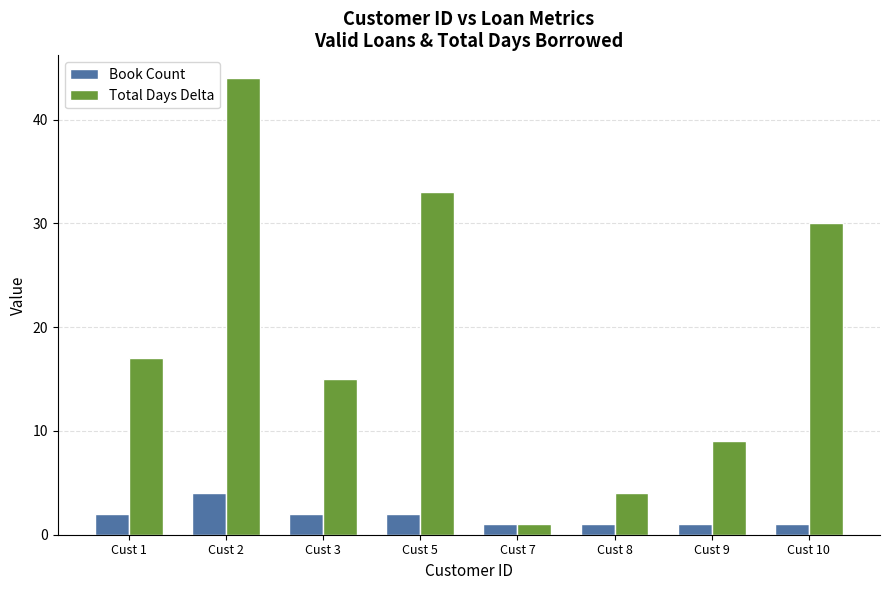

What value does the Total Days Delta series have at Cust 5, to the nearest 10?

30